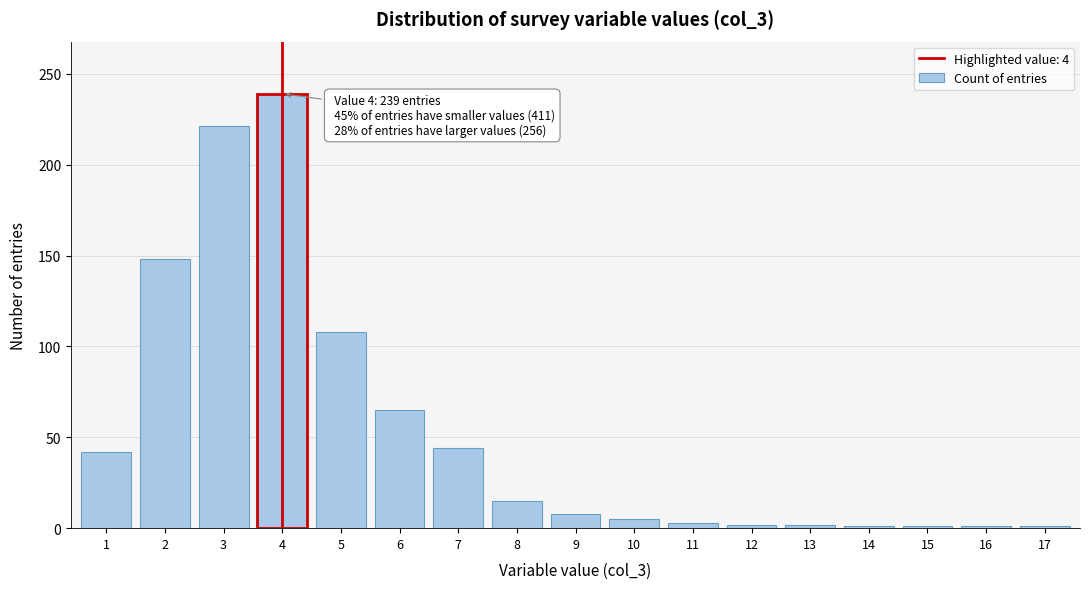

What is the change in value from 3 to 8?

-206